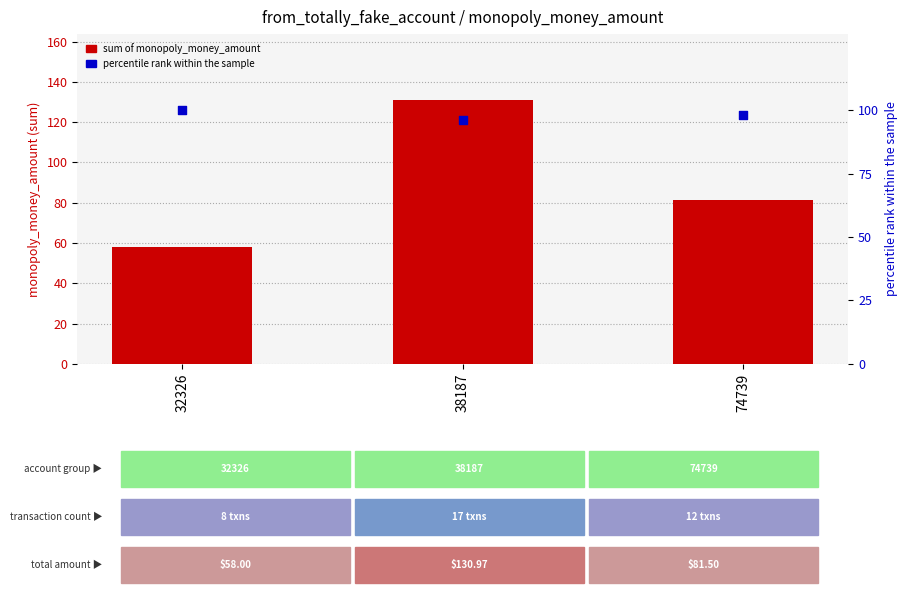

Which series reaches the minimum Y coordinate?

sum of monopoly_money_amount